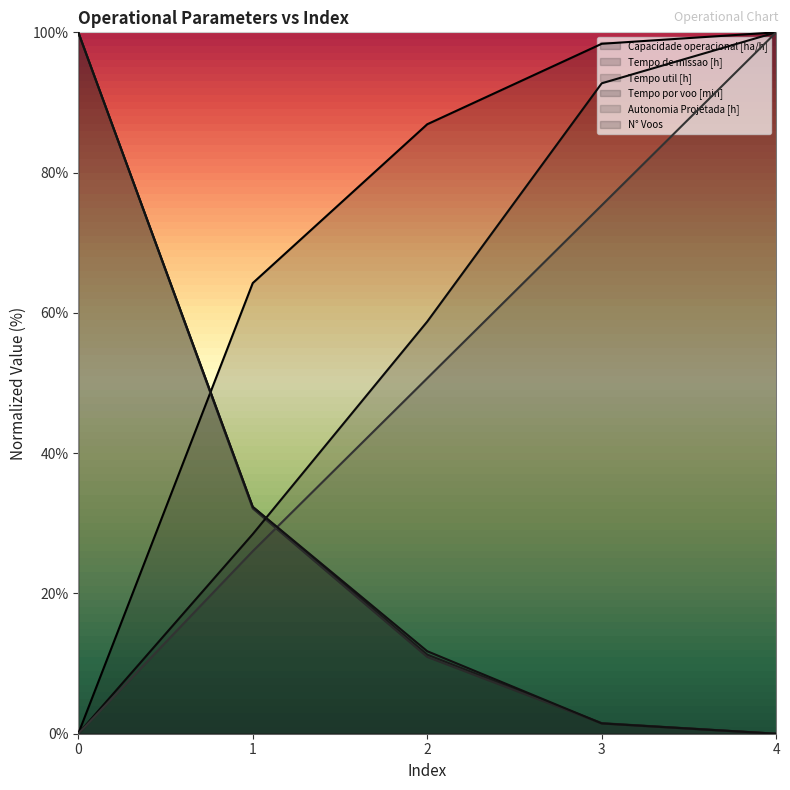

What is the difference between the maximum and minimum values in the N° Voos series?

100.0